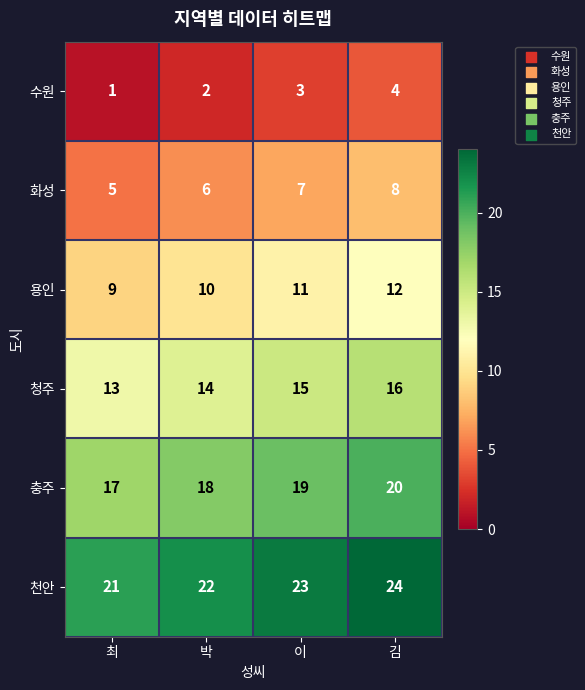

The value of 청주 at 이 is 15. True or false?

True